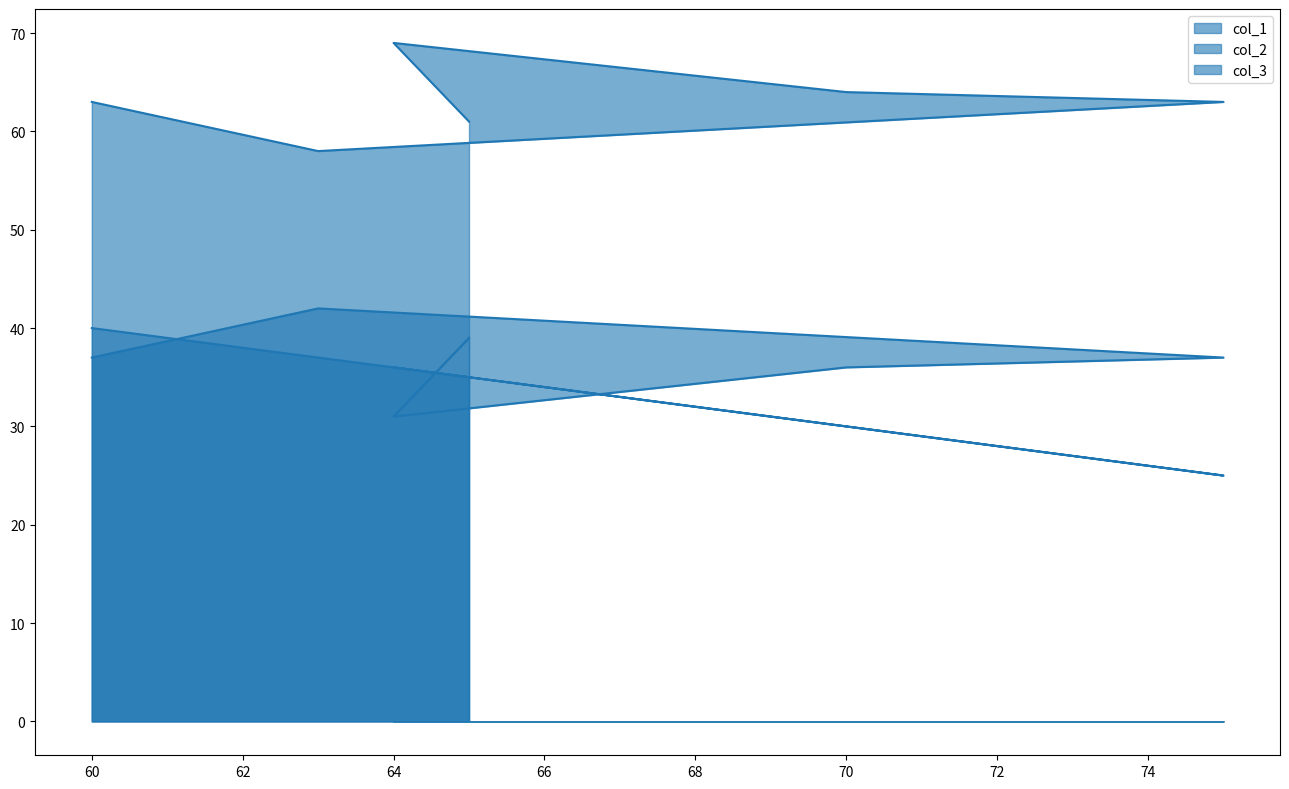

Is the value of col_2 at 75 greater than the value of col_3 at 65?

No